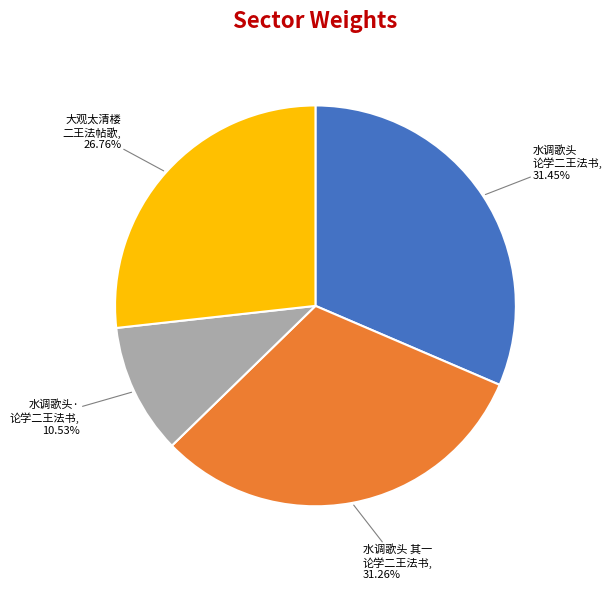

Is there any slice that represents more than half of the pie?

No